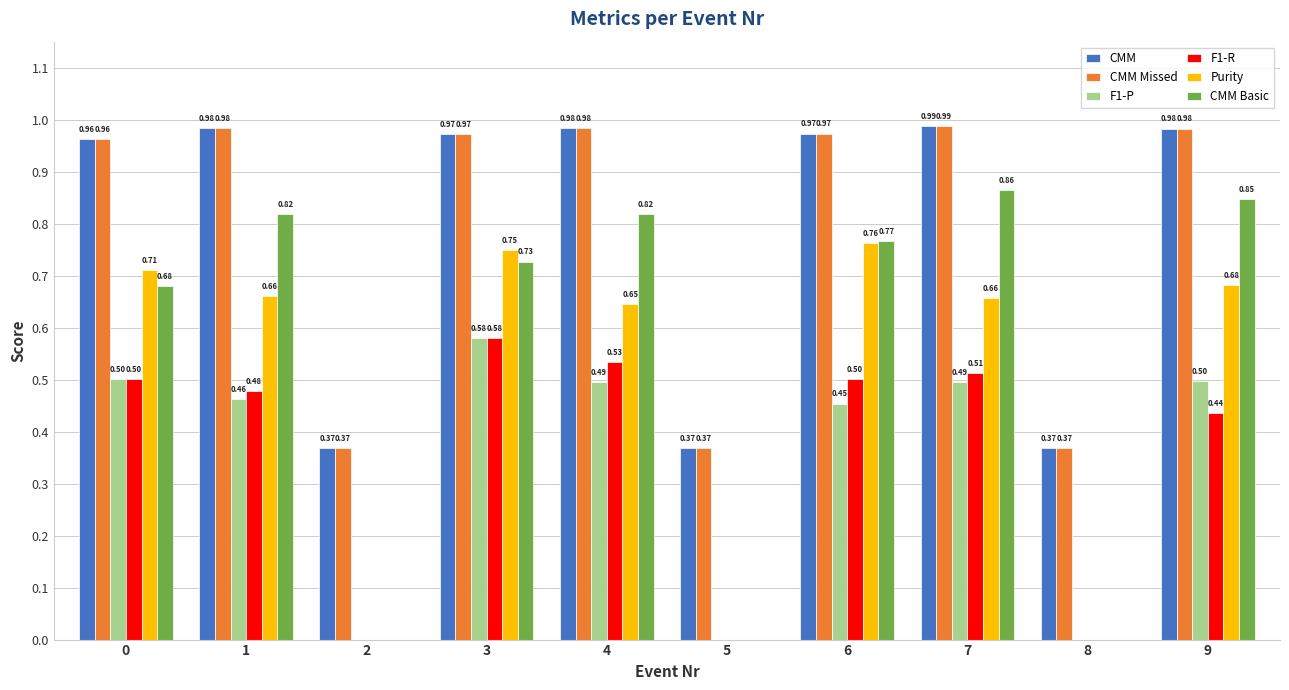

What is the average value of the Purity series?

0.5